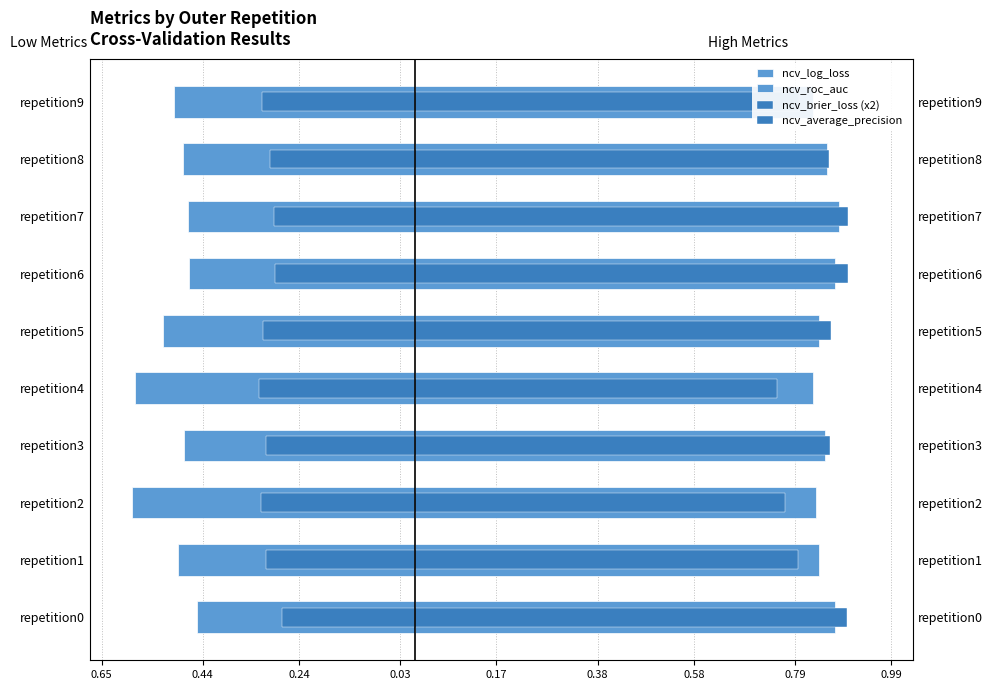

How many groups of bars are there?

10